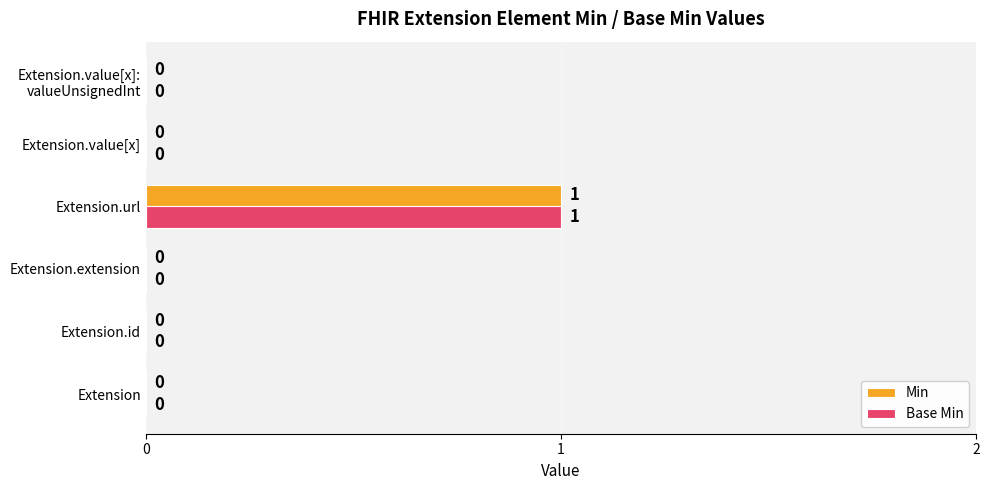

How many values in the Base Min series exceed 0?

1